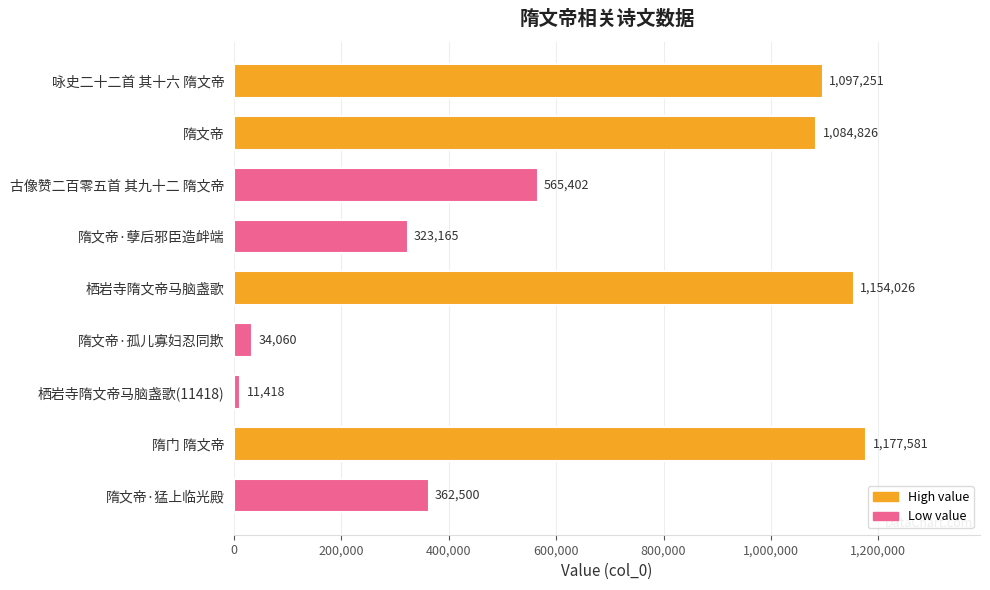

Reading top to bottom, transcribe all the data shown in this chart.

咏史二十二首 其十六 隋文帝=1097251	隋文帝=1084826	古像赞二百零五首 其九十二 隋文帝=565402	隋文帝·孽后邪臣造衅端=323165	栖岩寺隋文帝马脑盏歌=1154026	隋文帝·孤儿寡妇忍同欺=34060	栖岩寺隋文帝马脑盏歌(11418)=11418	隋门 隋文帝=1177581	隋文帝·猛上临光殿=362500